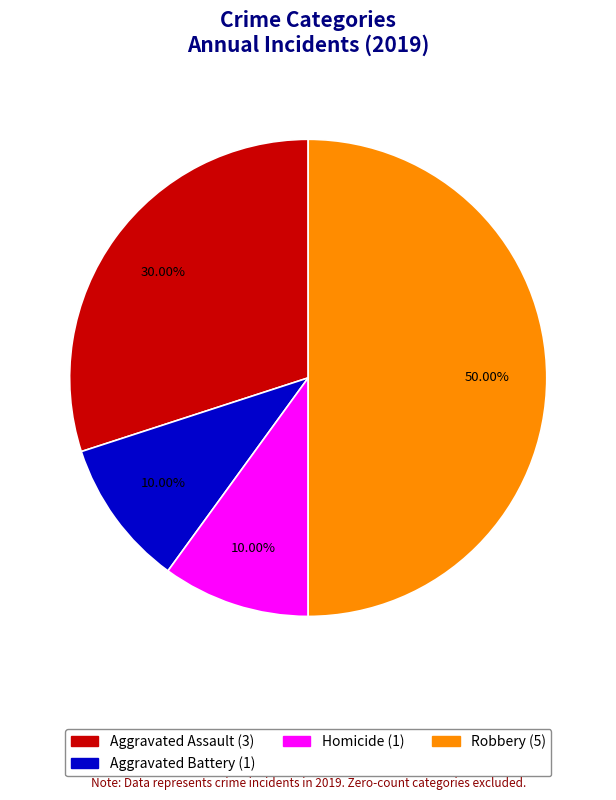

How many slices are in this pie chart?

4